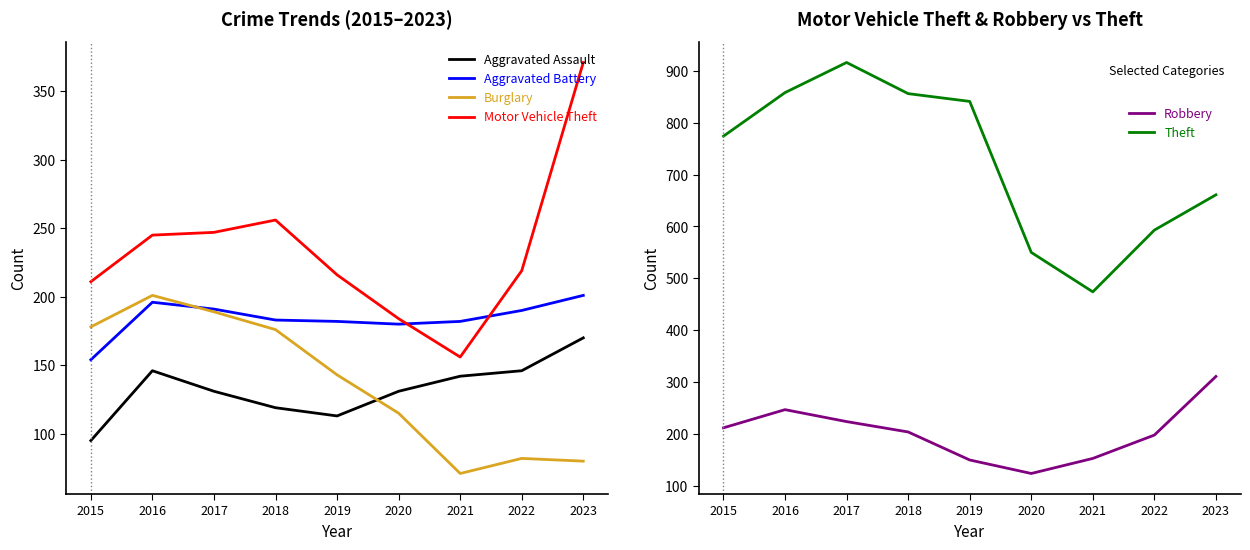

What is the maximum value shown in the chart?

916